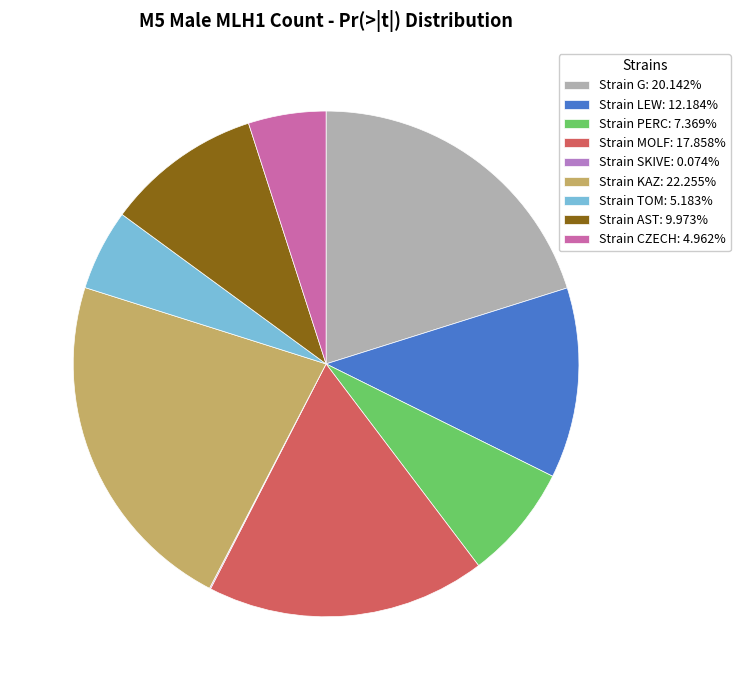

Is there a majority slice in this chart?

No